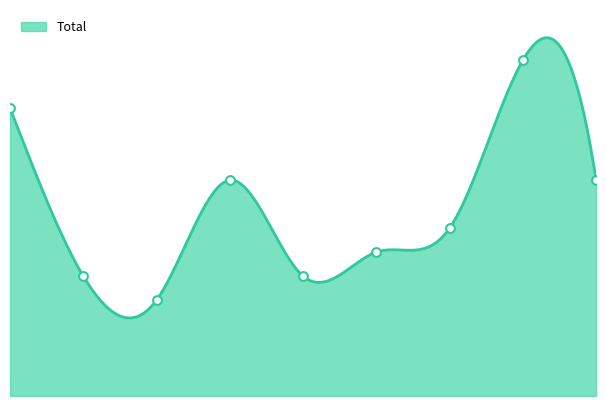

Between 5 and 1, which is larger?

5